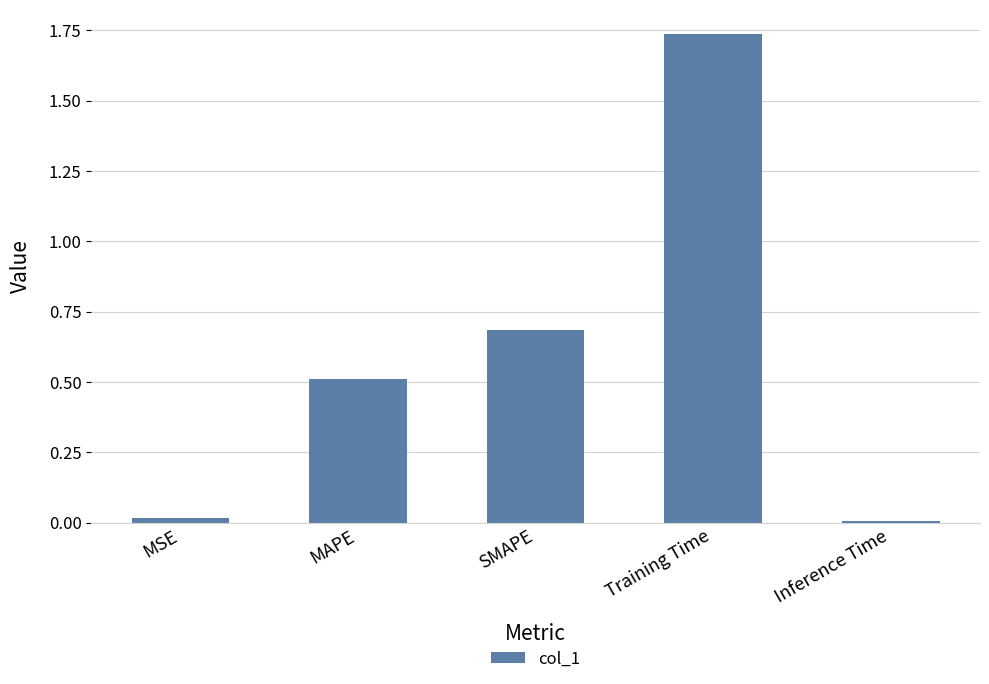

What value does the data have at SMAPE?

0.7